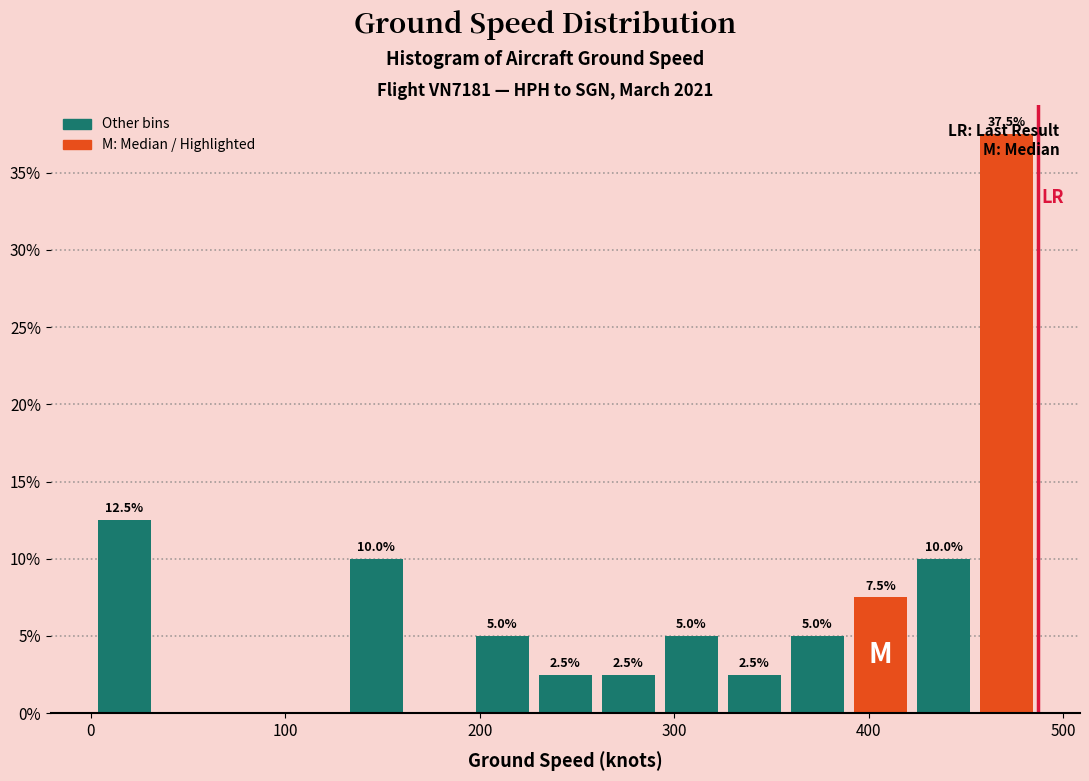

Around what value on the x-axis is the tallest bar? Give the approximate position of its centre, as read against the axis.

470